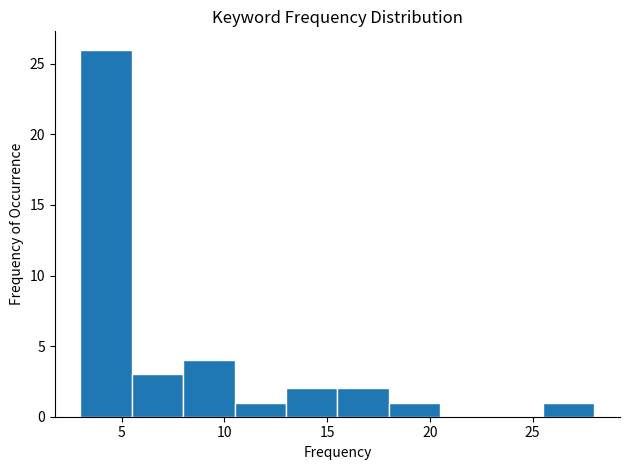

Over which range of the x-axis is the bar tallest?

3.0 to 5.5